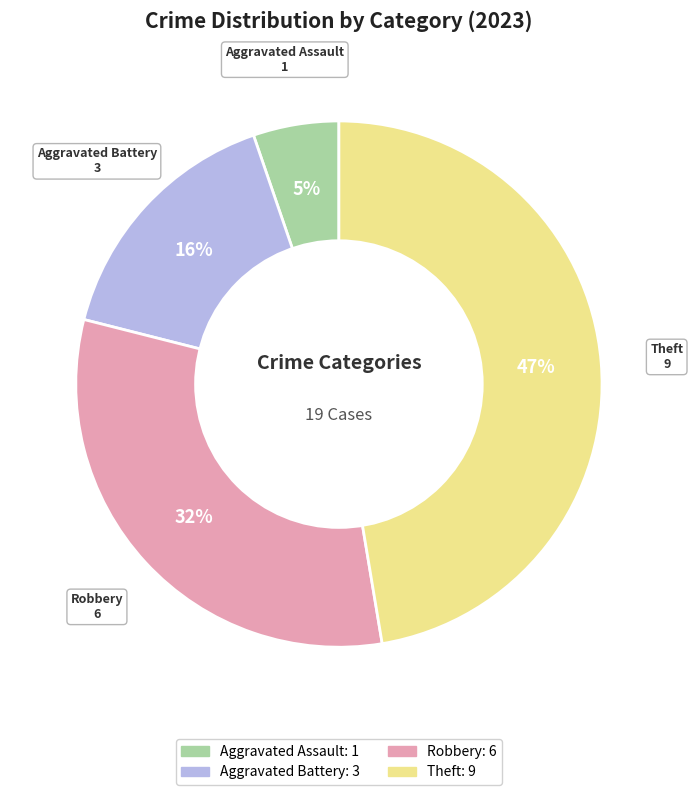

Is there any slice that represents more than half of the pie?

No